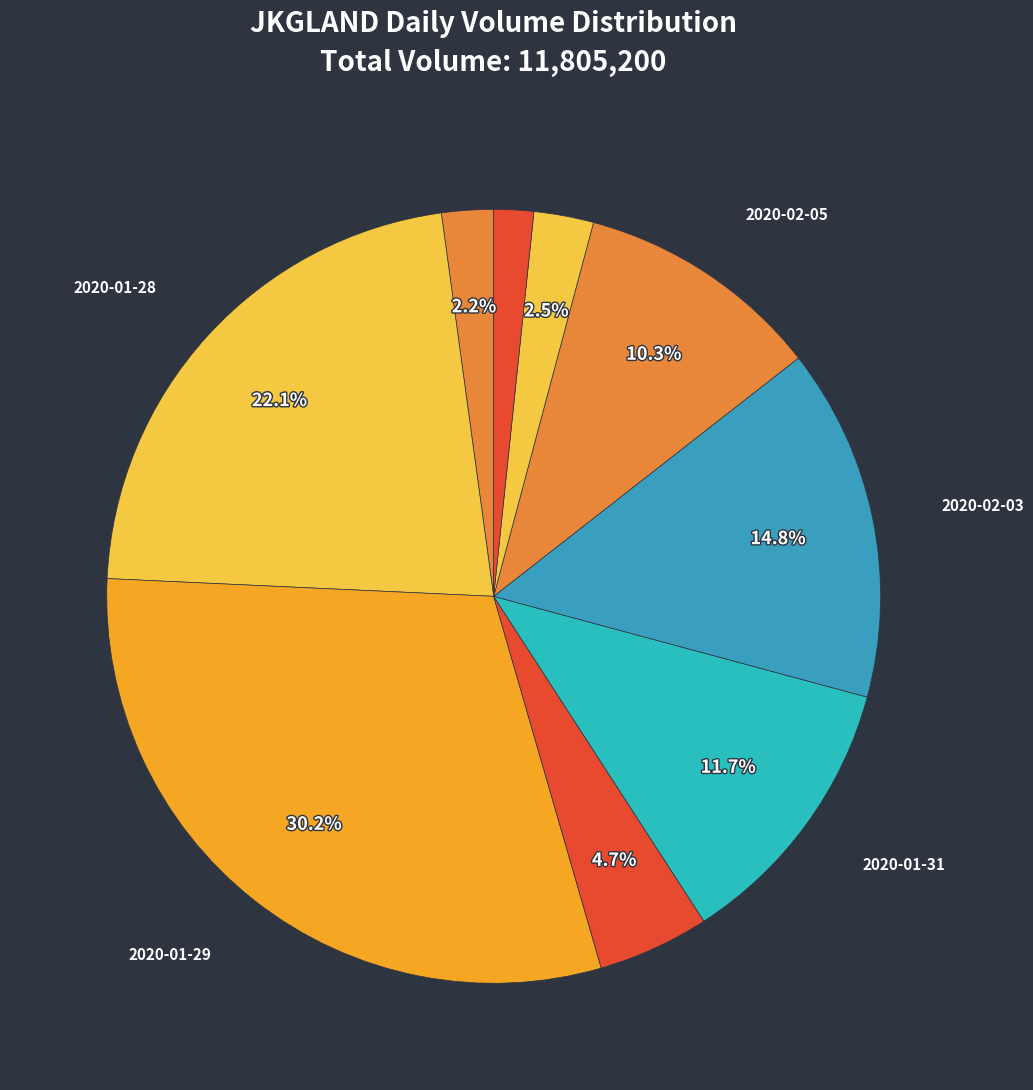

To the nearest percent, what is the difference between the largest and smallest slice percentages?

29%